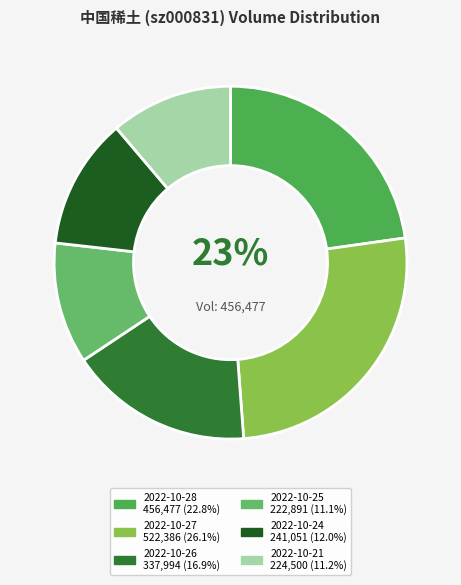

Which slice is the largest?

2022-10-27